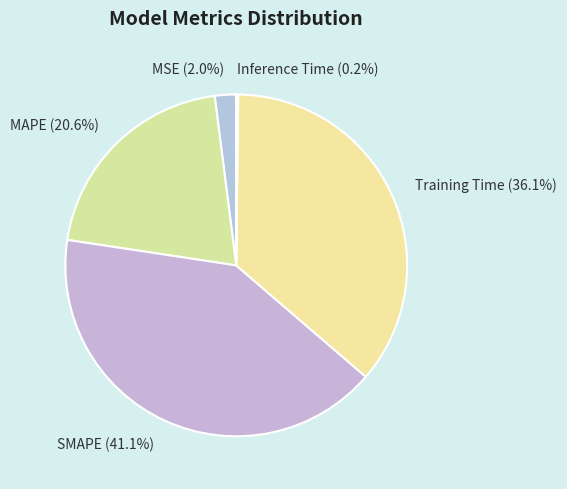

Is there any slice that represents more than half of the pie?

No